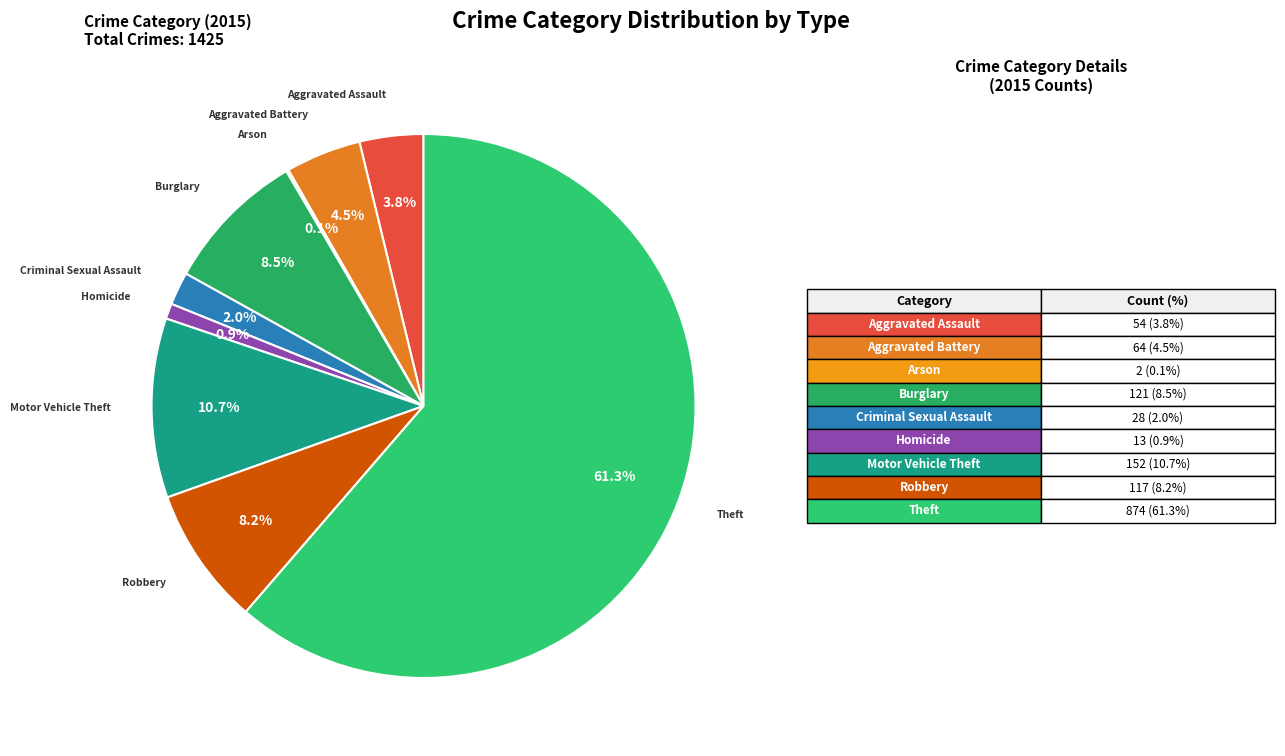

Count the number of slices in the pie.

9